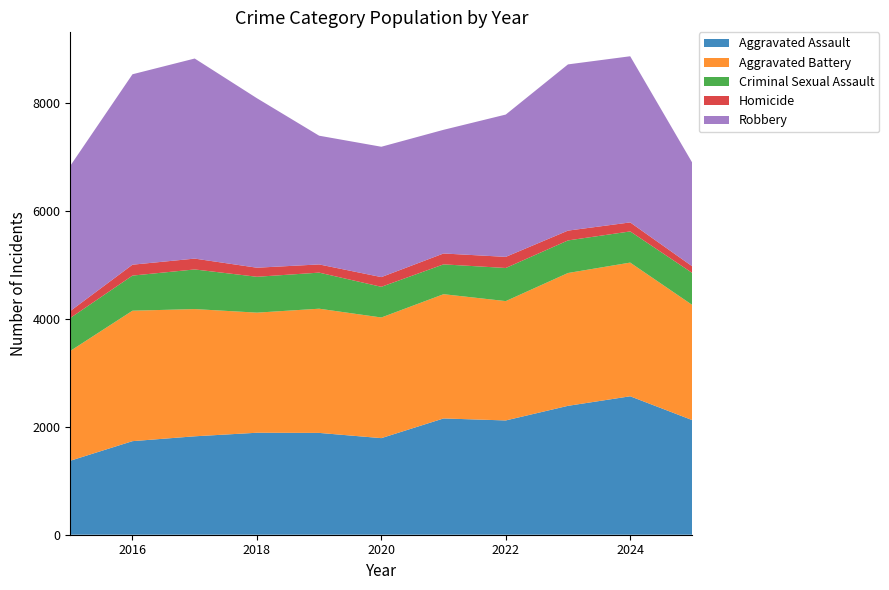

Reading right to left, list all the values displayed in this chart.

Aggravated Assault: 2025=2124	2024=2567	2023=2390	2022=2119	2021=2156	2020=1791	2019=1888	2018=1891	2017=1825	2016=1735	2015=1372
Aggravated Battery: 2025=2135	2024=2479	2023=2463	2022=2213	2021=2304	2020=2237	2019=2303	2018=2227	2017=2359	2016=2419	2015=2036
Criminal Sexual Assault: 2025=593	2024=578	2023=604	2022=614	2021=553	2020=569	2019=669	2018=665	2017=735	2016=651	2015=611
Homicide: 2025=123	2024=167	2023=182	2022=206	2021=202	2020=180	2019=152	2018=168	2017=201	2016=202	2015=129
Robbery: 2025=1919	2024=3081	2023=3082	2022=2639	2021=2293	2020=2417	2019=2387	2018=3143	2017=3710	2016=3531	2015=2693